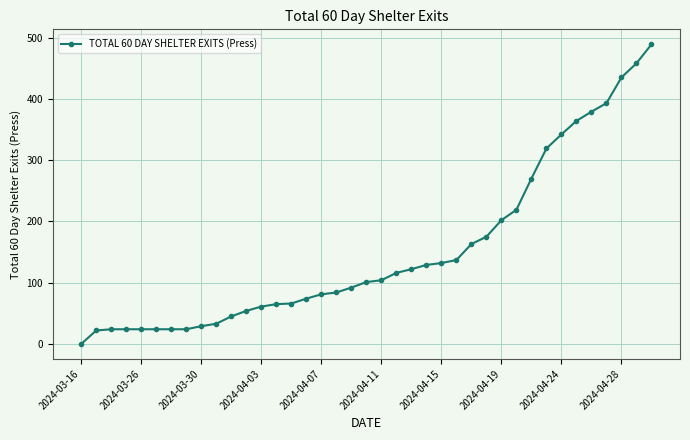

What is the difference between the maximum and second lowest values?

467